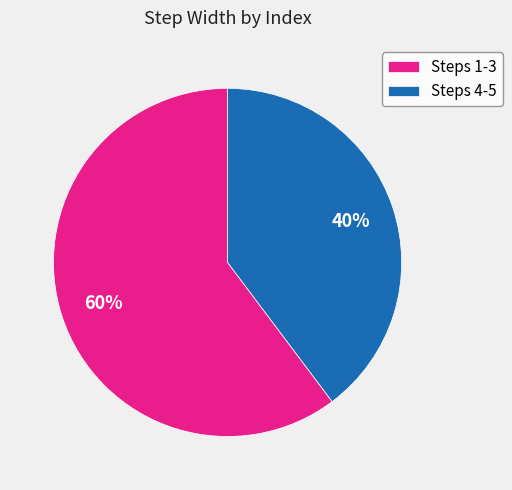

Which slice is the largest?

Steps 1-3